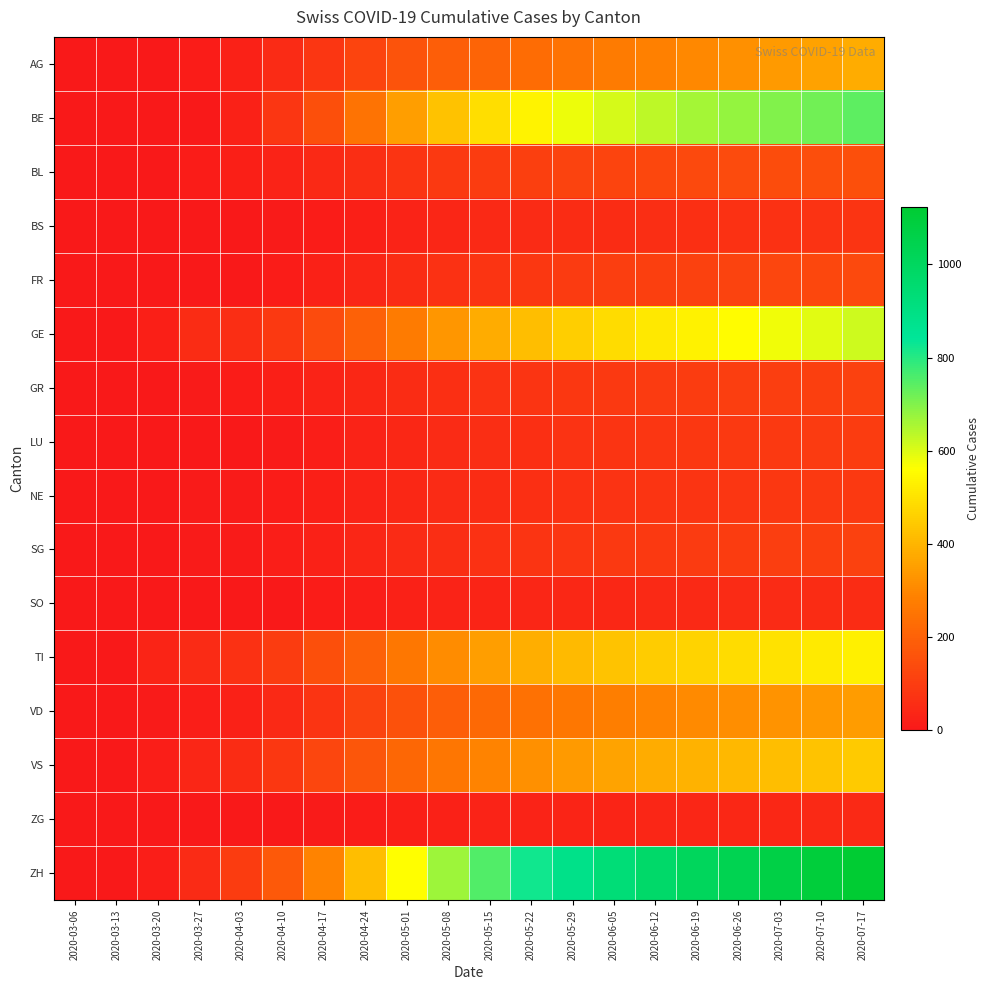

What is the maximum value shown in the chart?

1124